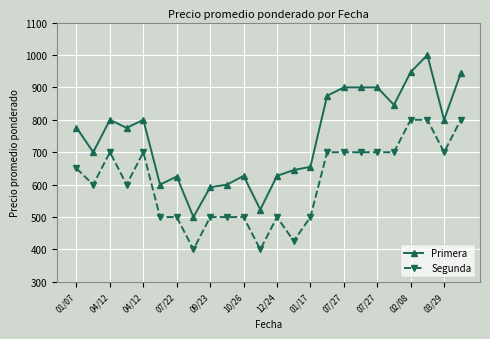

What is the maximum value shown in the chart?

1000